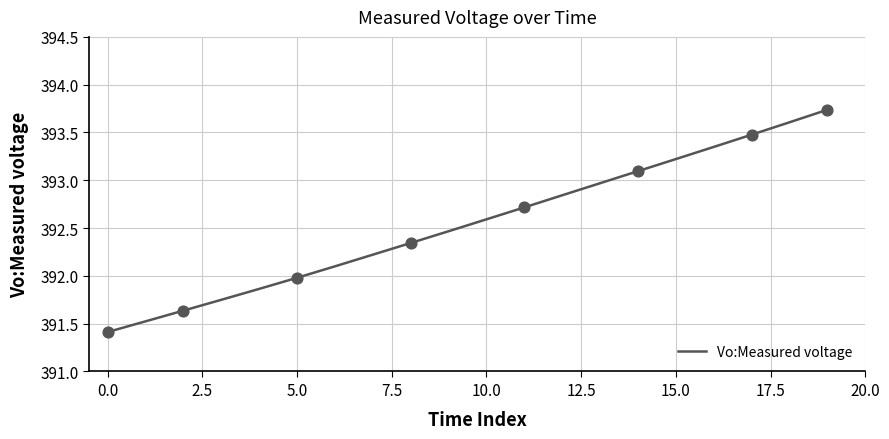

What is the difference between the maximum and minimum values?

2.3